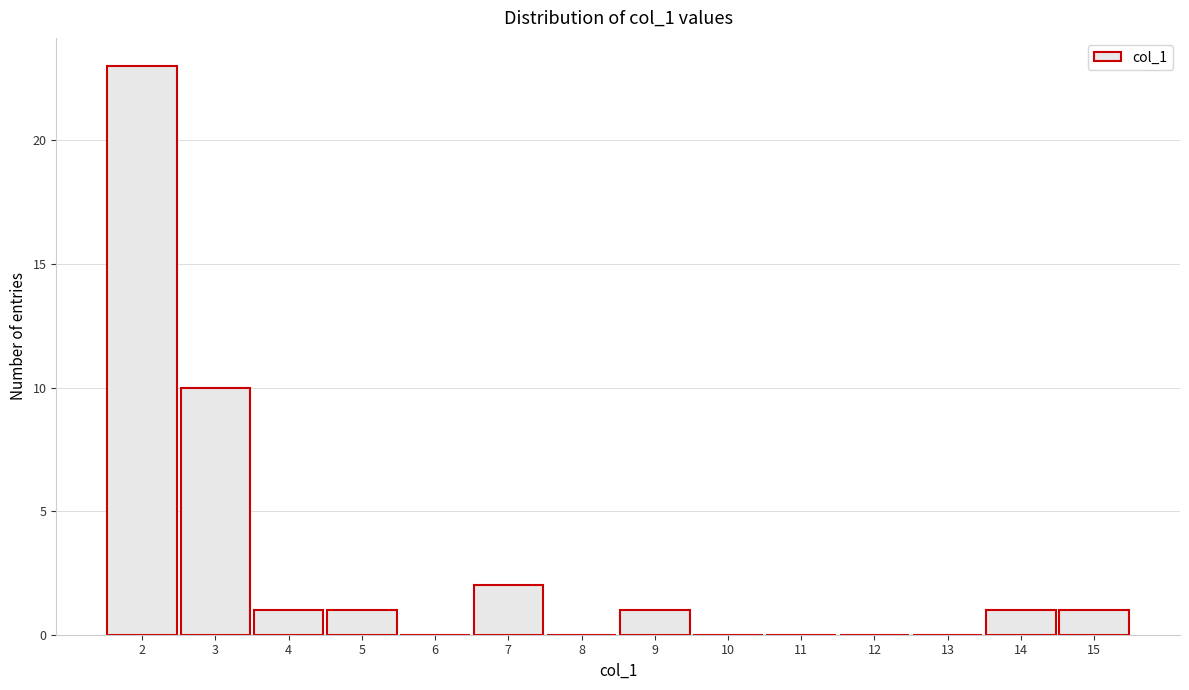

Over which range of the x-axis is the bar tallest?

1.5 to 2.5